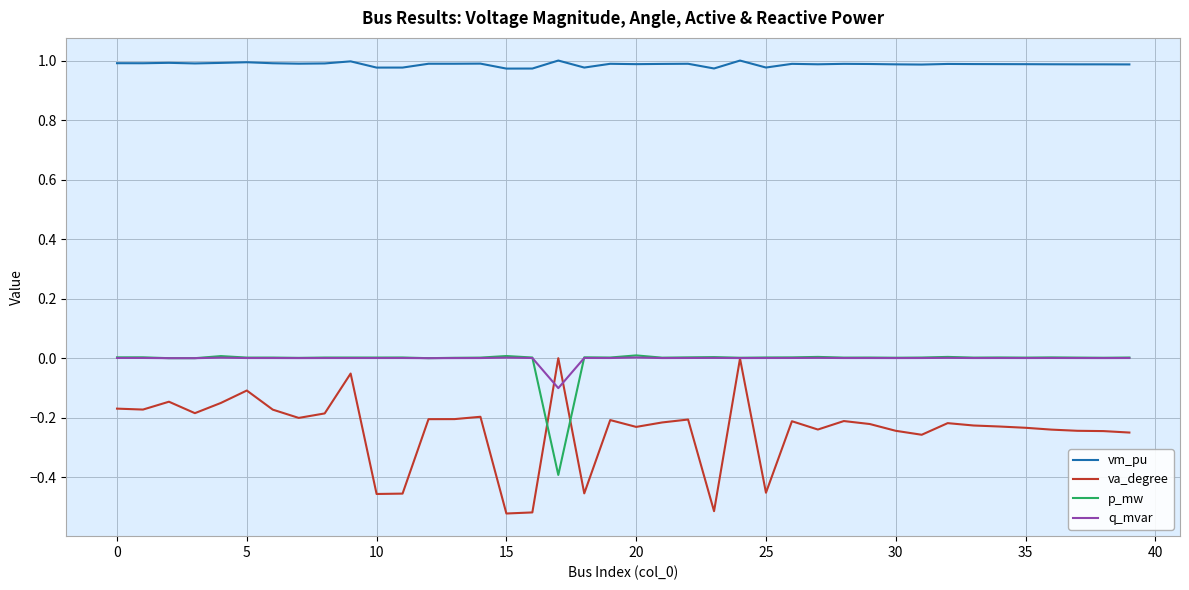

Which series ends up on top after the final intersection of q_mvar and p_mw?

p_mw